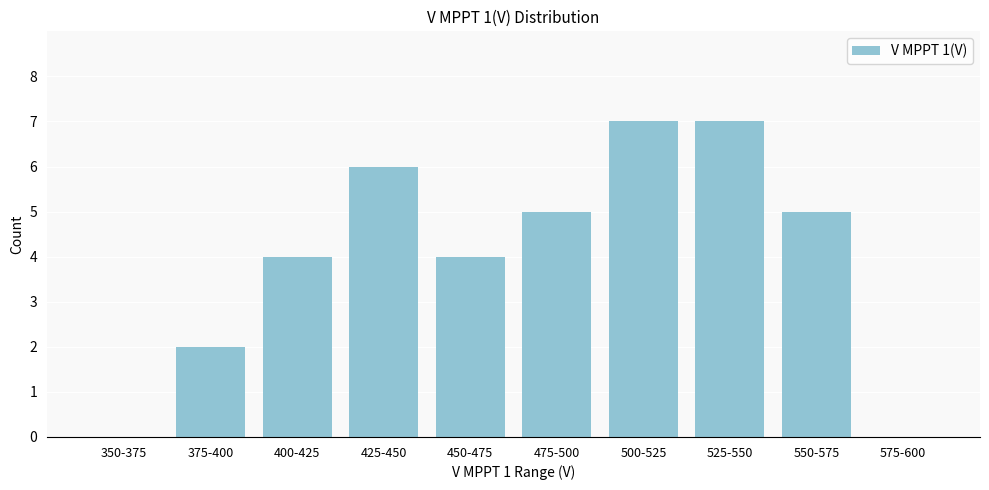

Reading left to right, extract all data points from this chart.

350-375=0	375-400=2	400-425=4	425-450=6	450-475=4	475-500=5	500-525=7	525-550=7	550-575=5	575-600=0